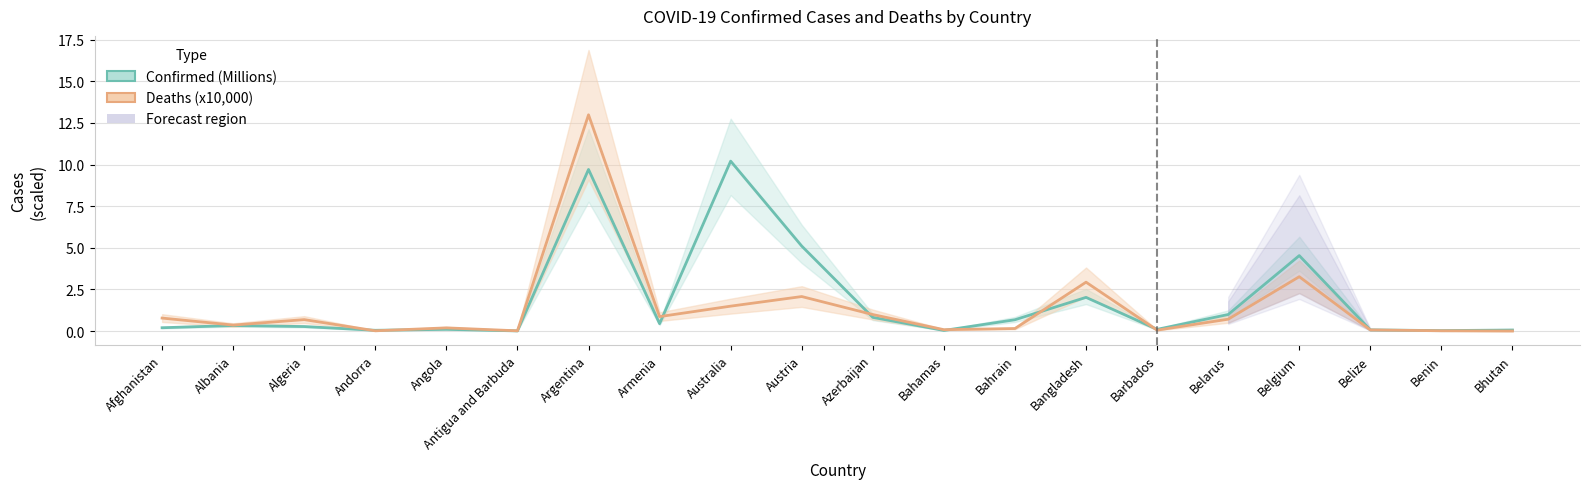

How many lines are shown in the chart?

2